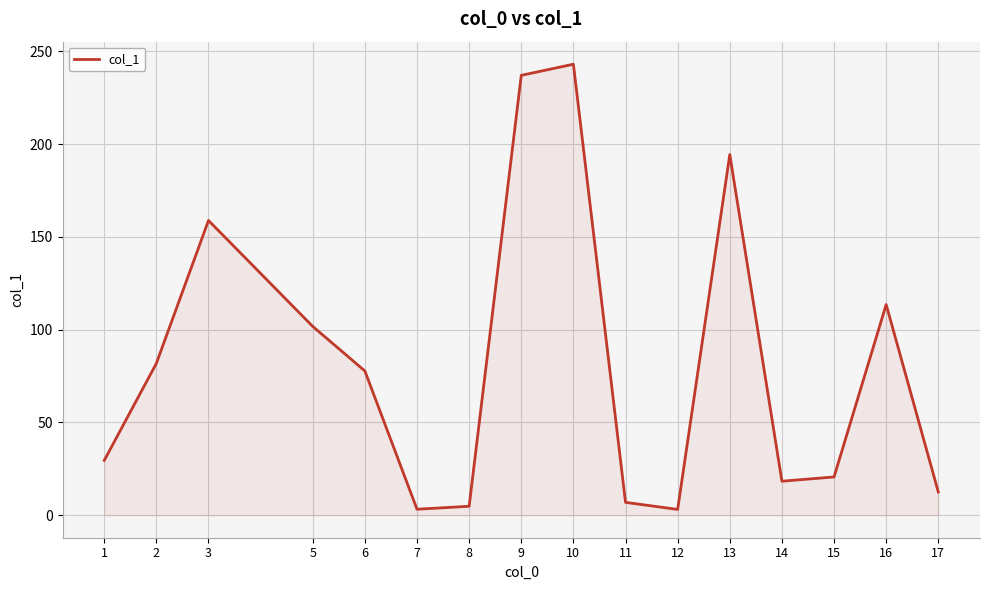

At which label does the data first exceed 77?

2